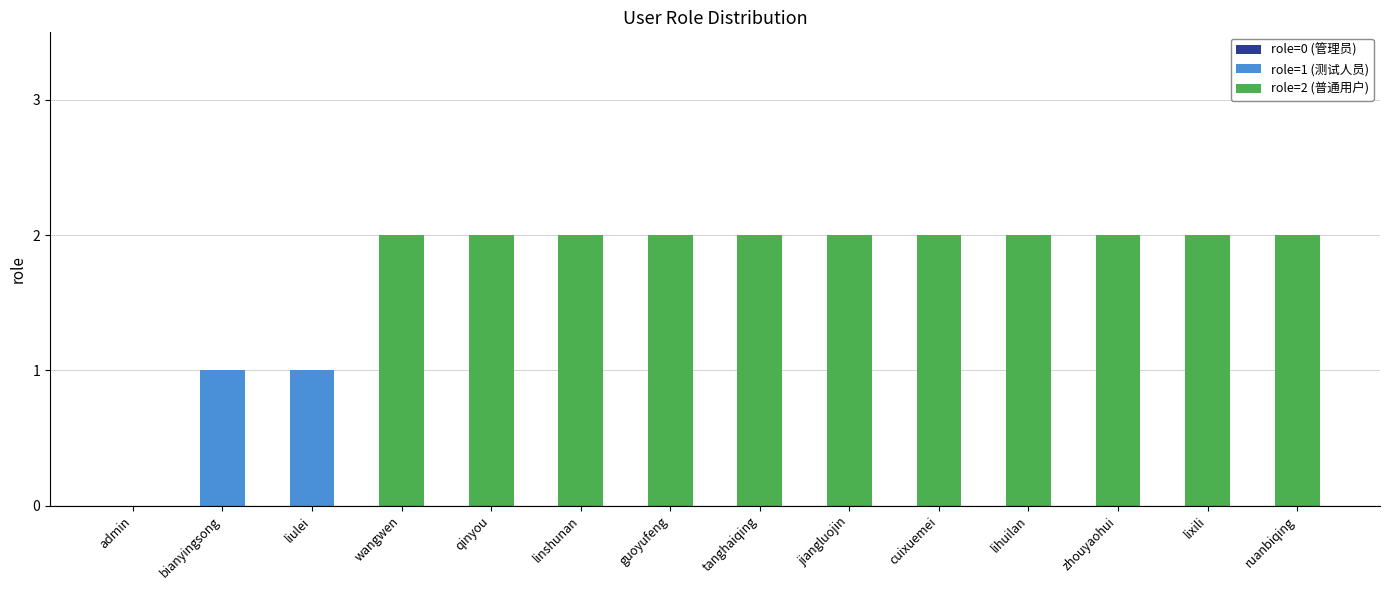

The value at cuixuemei is 1. True or false?

False